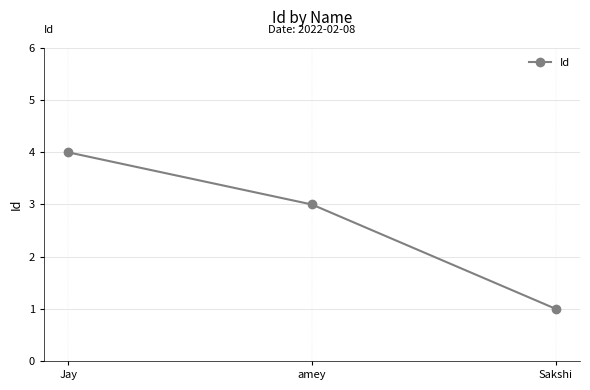

What is the label of the 1st point from the right?

Sakshi